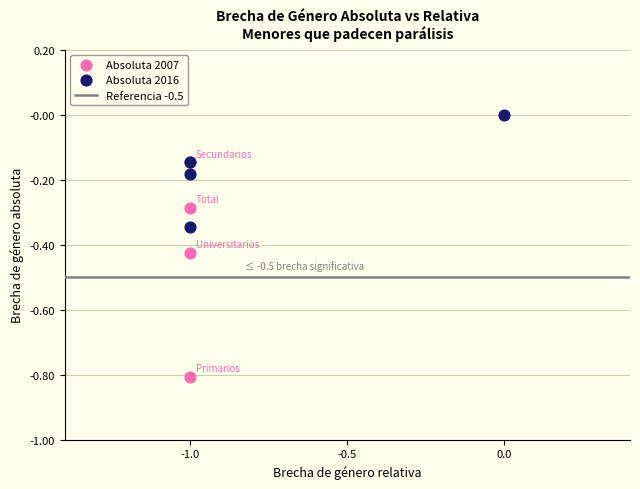

Which series contains the lowest Y value?

Absoluta 2007